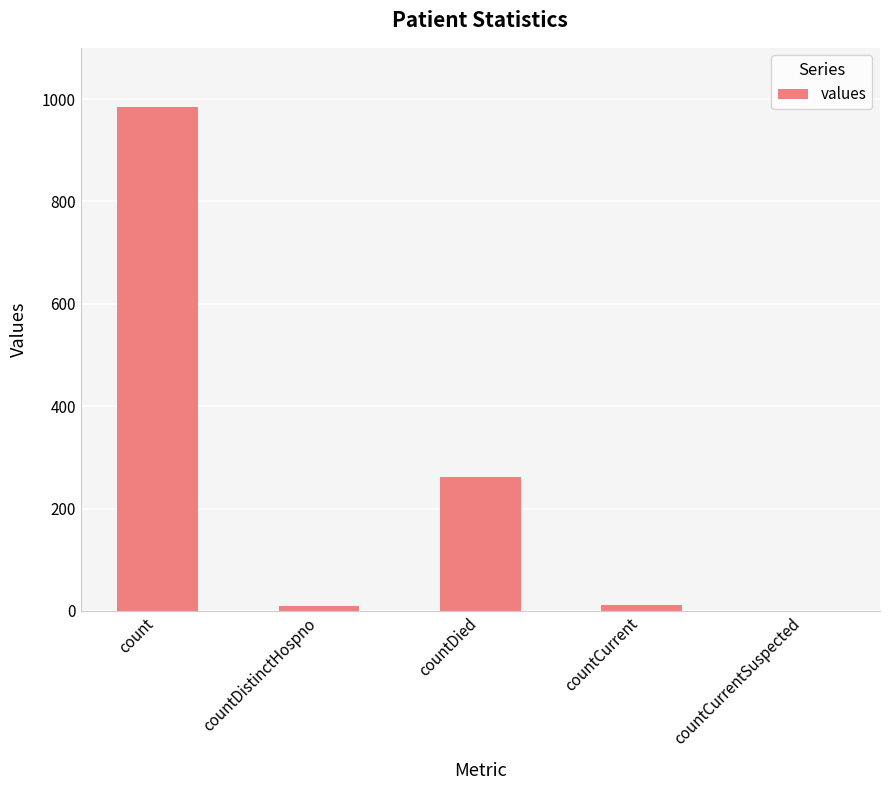

What is the sum of all values?

1267